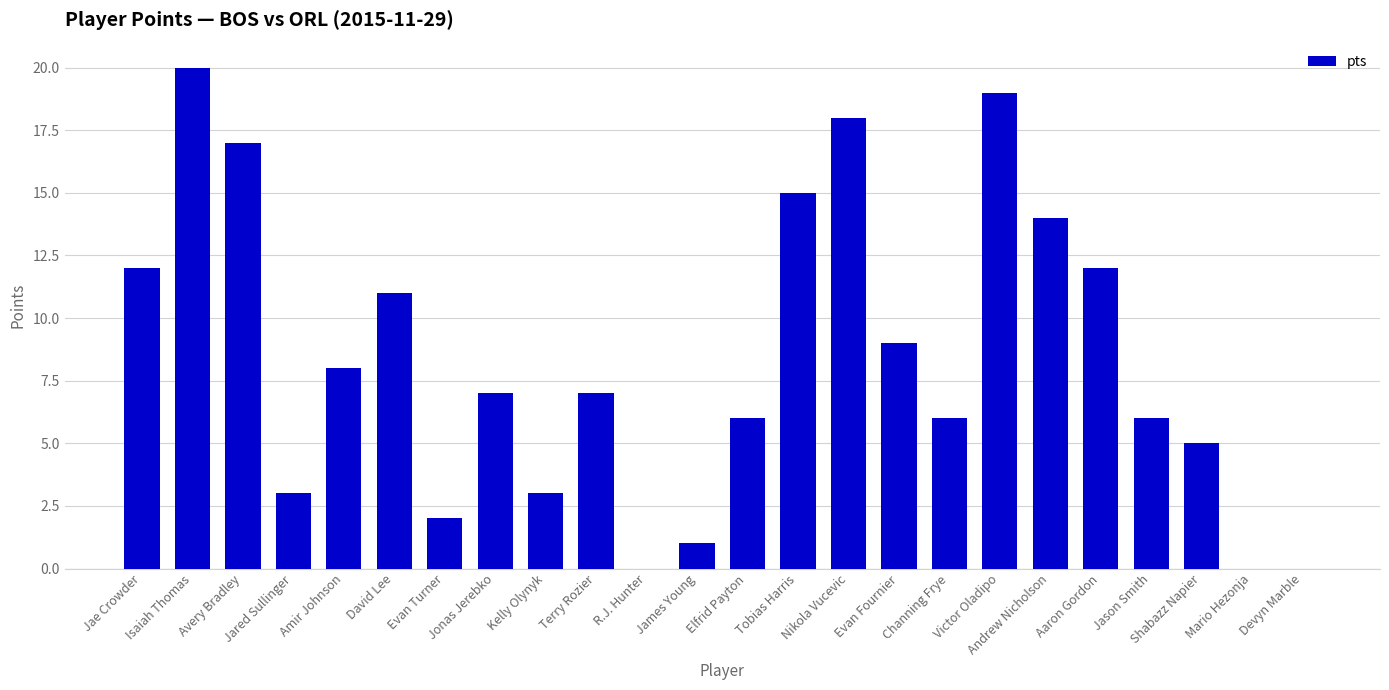

How many series are shown in this chart?

1